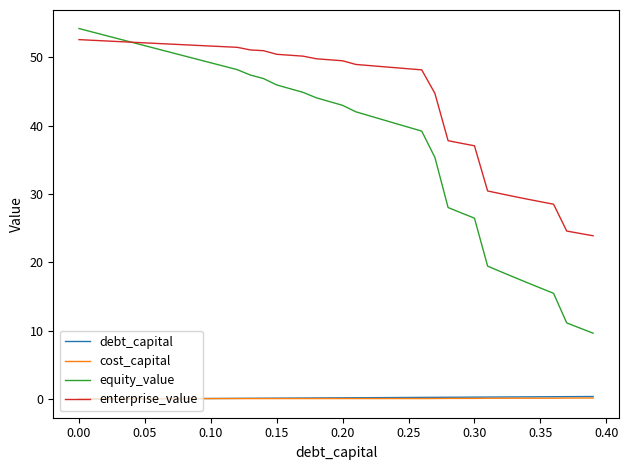

Which series has the largest total across all categories?

enterprise_value